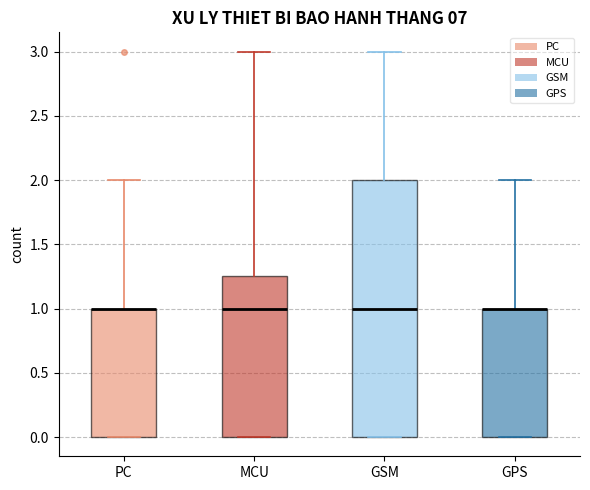

Reading left to right, read every box against the y-axis: the position of its median line, the range the box covers, and the ends of its whiskers. The values are not printed on the chart, so give them approximately, as read against the axis.

PC: median 1.00 (drawn on the box's upper edge), box 0.00 to 1.00, whiskers 0.00 to 2.00
MCU: median 1.00, box 0.00 to 1.25, whiskers 0.00 to 3.00
GSM: median 1.00, box 0.00 to 2.00, whiskers 0.00 to 3.00
GPS: median 1.00 (drawn on the box's upper edge), box 0.00 to 1.00, whiskers 0.00 to 2.00